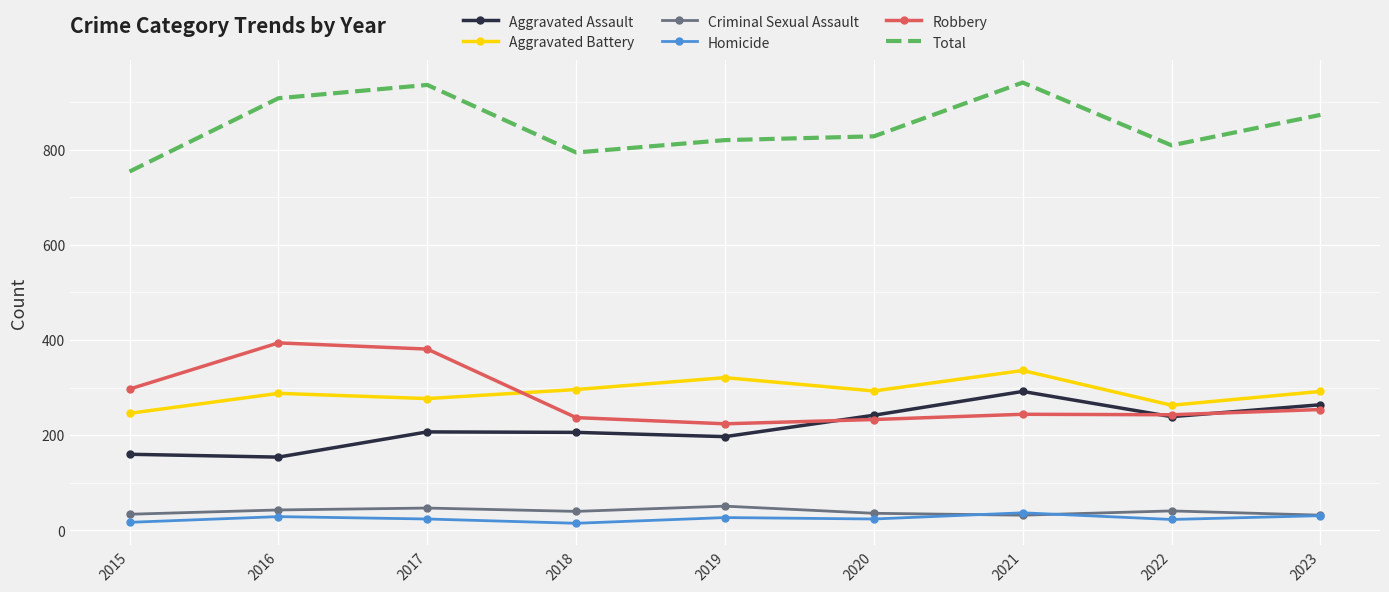

True or false: Criminal Sexual Assault and Total cross at least once.

False